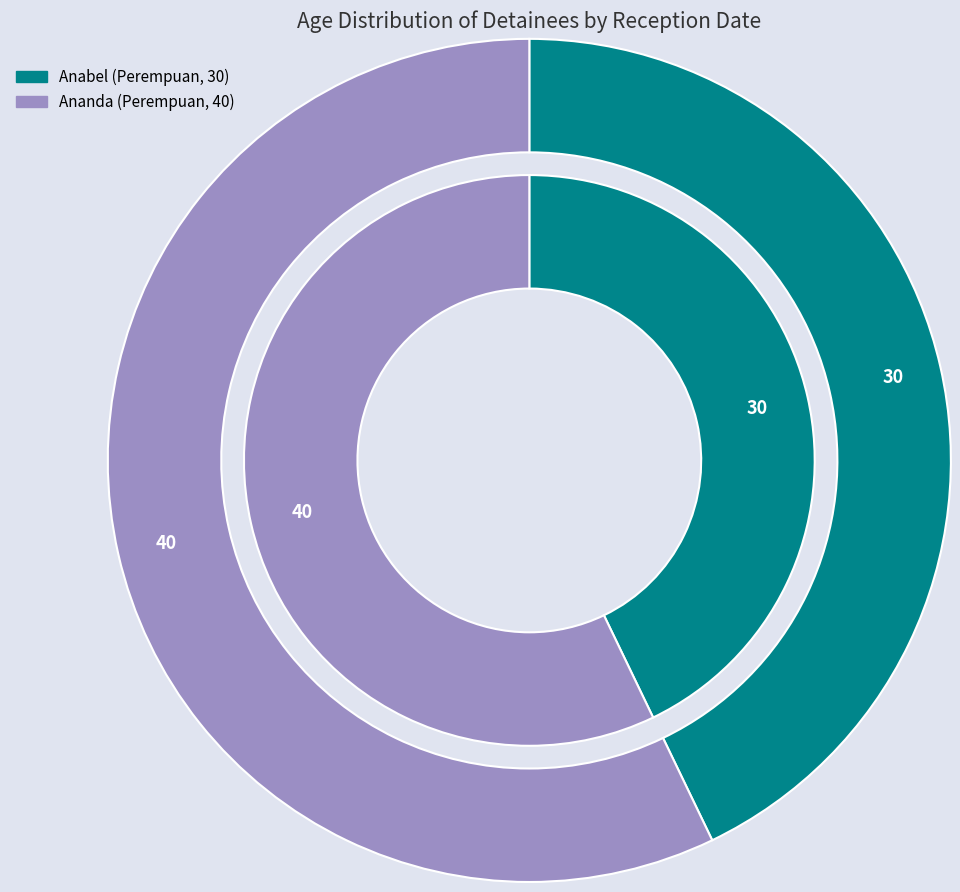

Approximately how many times larger is the value at 24/12/2014 00:00:01 compared to 24/12/2014 00:00:00?

1.3